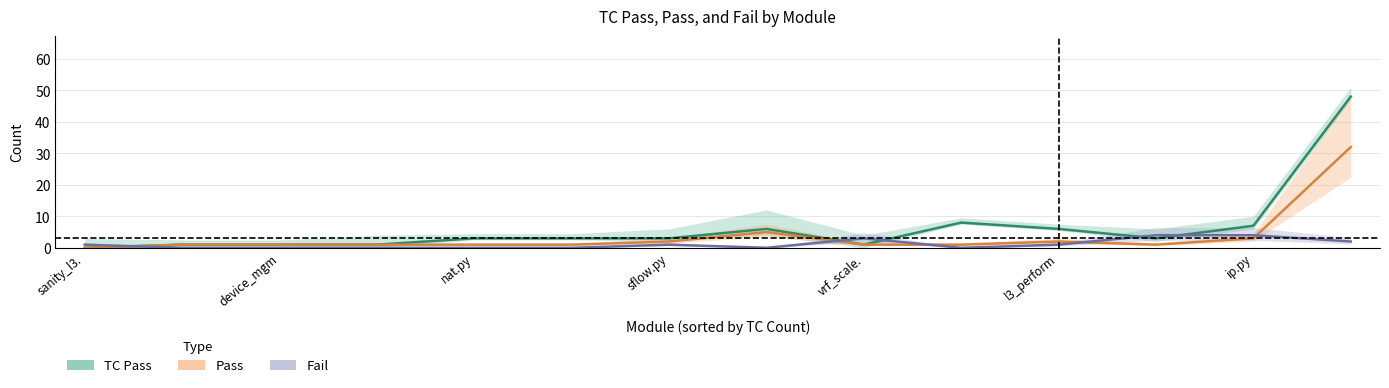

Is it true that TC Pass equals 7 at ip.py?

True